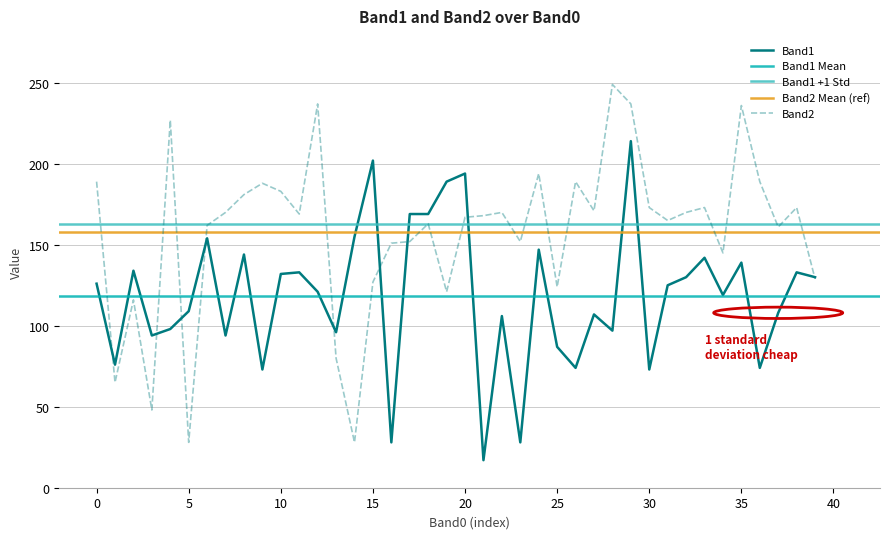

What is the maximum value for Band2?

249